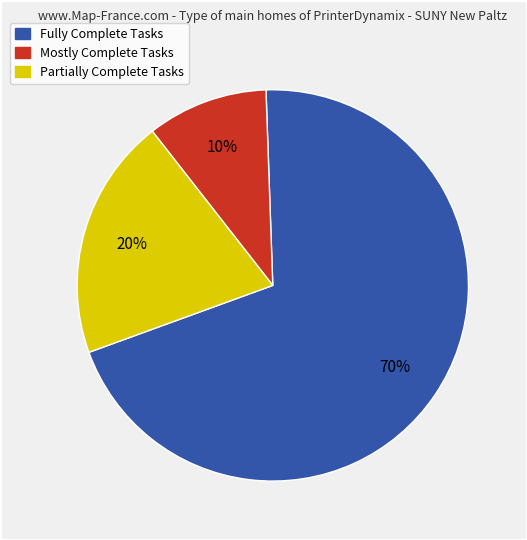

Does any single category account for the majority?

Yes